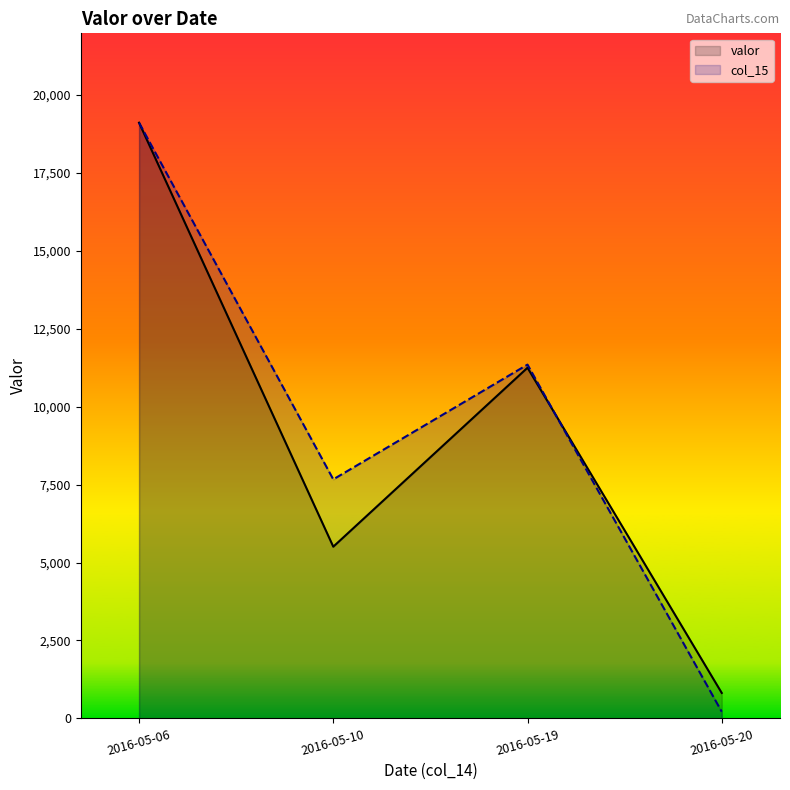

What is the sum of all col_15 values?

38345.1